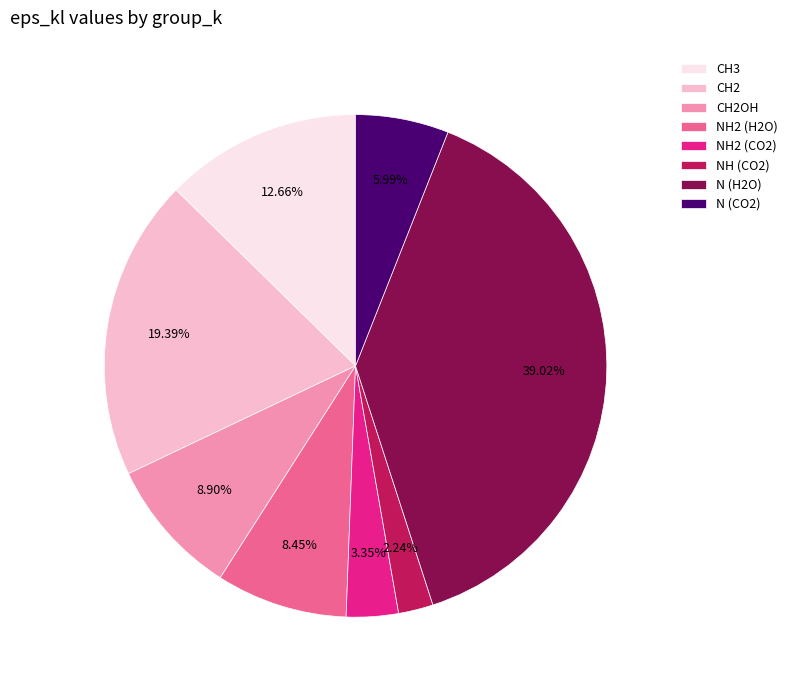

Does CH2 represent more than half of the total?

No